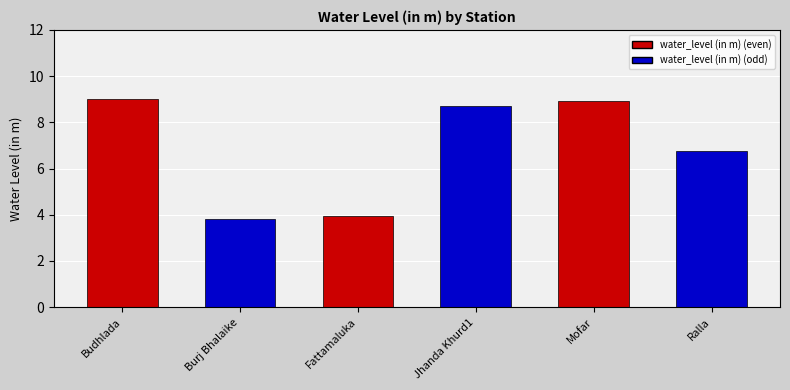

Rank the categories by value from lowest to highest.

Burj Bhalaike, Fattamaluka, Ralla, Jhanda Khurd1, Mofar, Budhlada